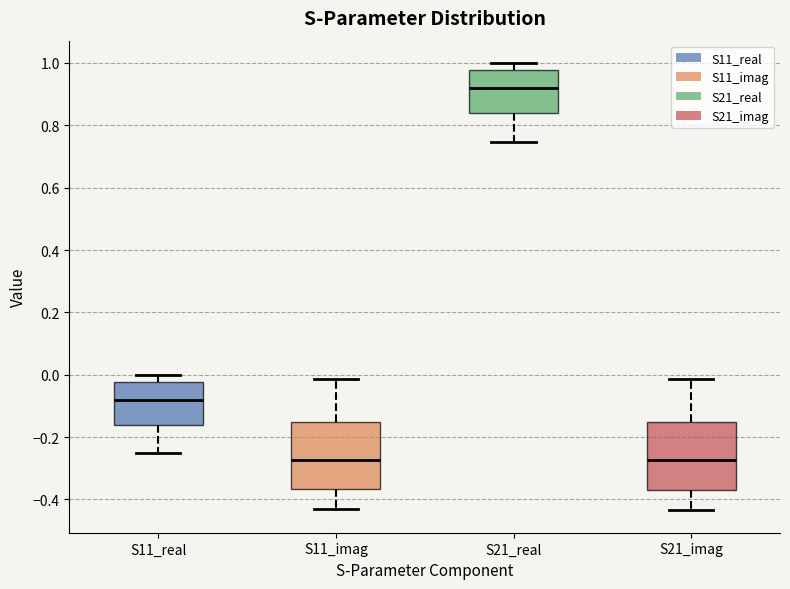

Where is the upper edge of the box for S11_imag on the y-axis? The values are not printed on the chart, so give them approximately, as read against the axis.

-0.16